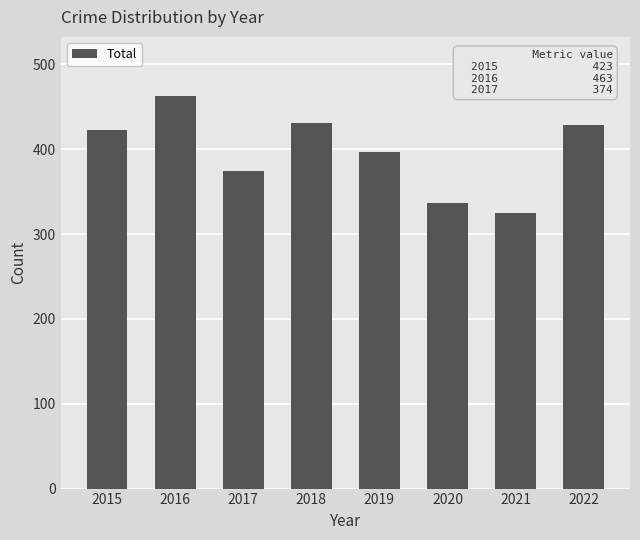

What is the smallest value displayed?

325